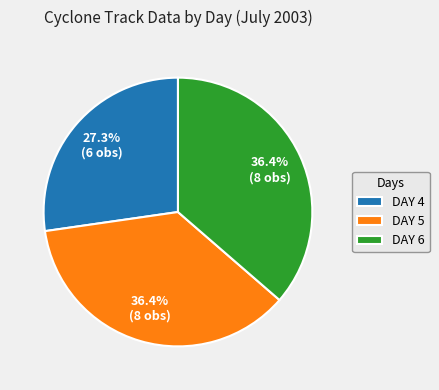

Which category has the smallest portion of the pie?

DAY 4